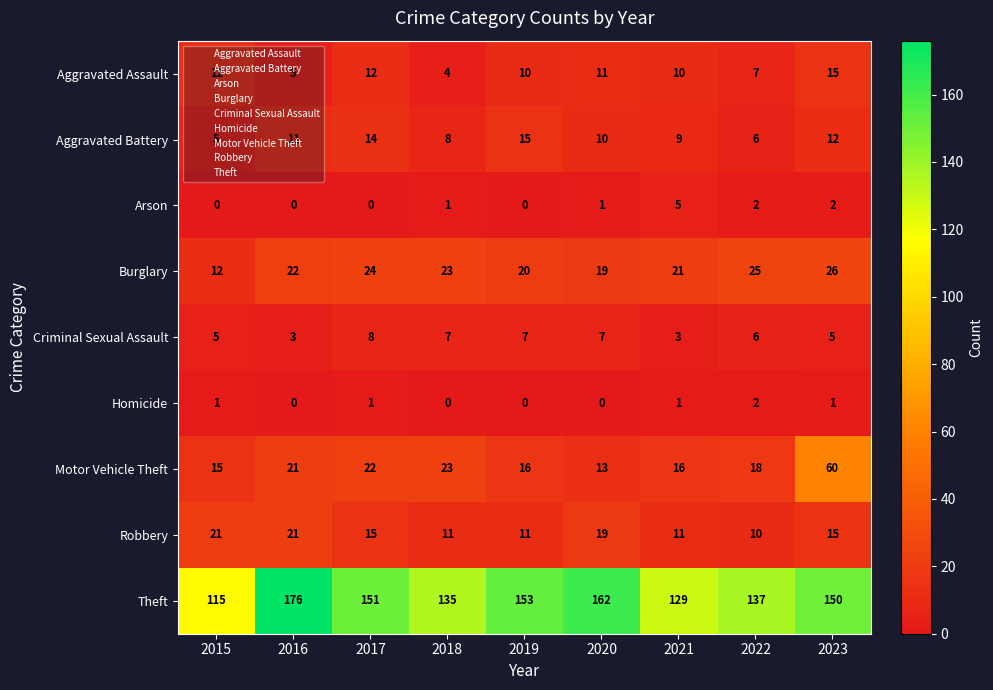

Is it true that Robbery equals 15 at 2019?

False